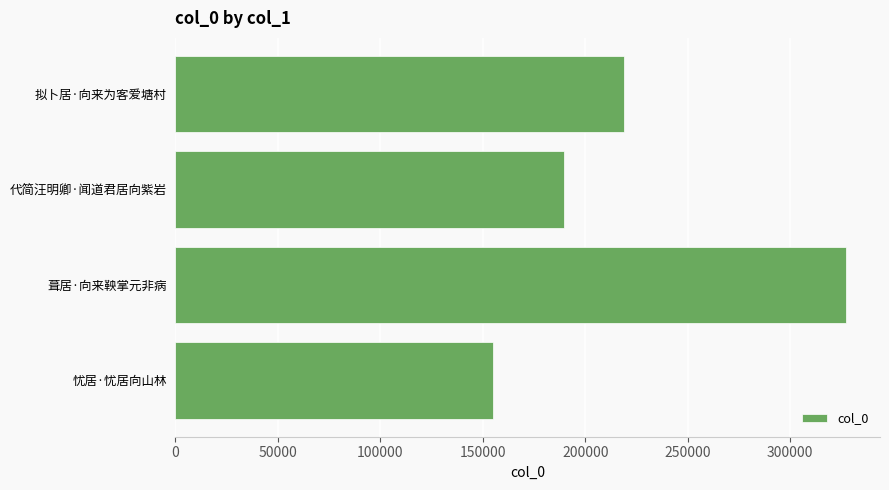

The chart shows a value of 62124 at 忧居·忧居向山林. True or false?

False